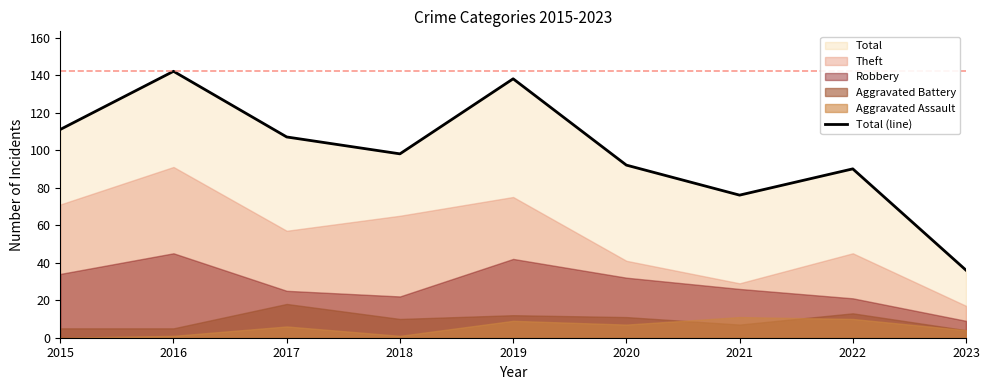

What is the greatest value displayed?

142